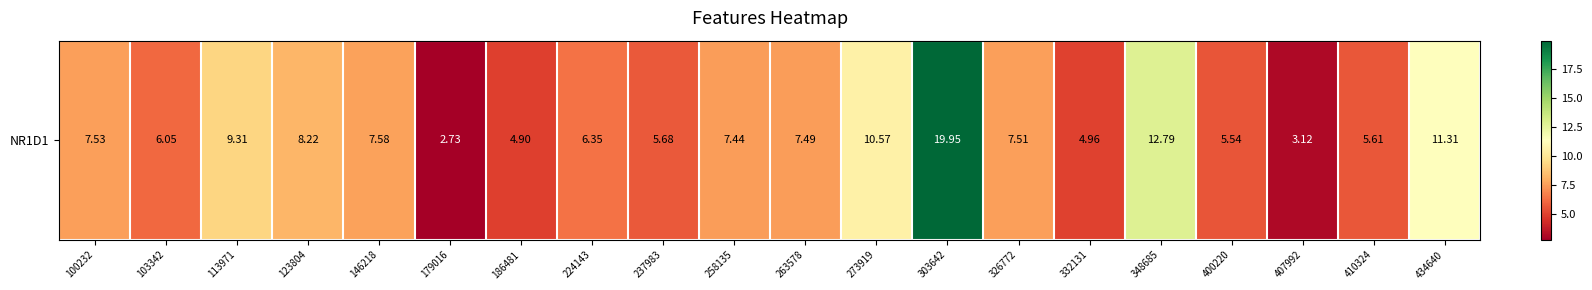

How many series are shown in this chart?

1